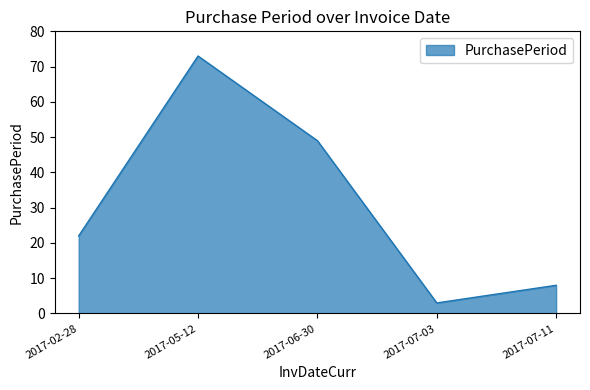

Which has a higher value, 2017-06-30 or 2017-02-28?

2017-06-30